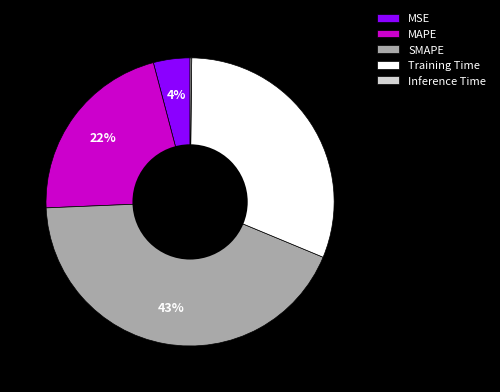

Is there any slice that represents more than half of the pie?

No